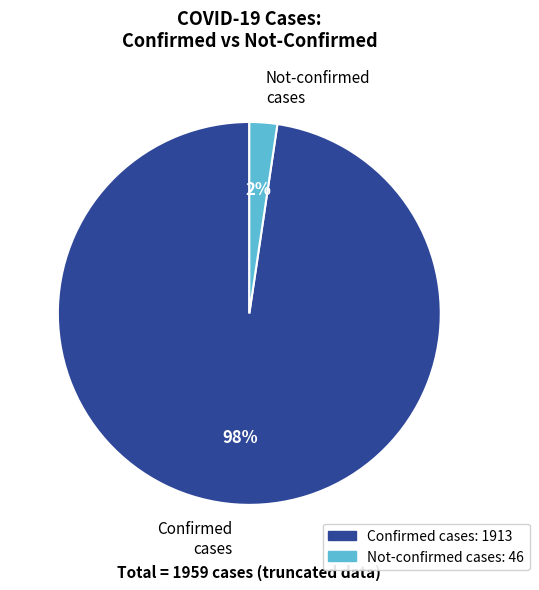

To the nearest percent, what is the average slice percentage?

50%